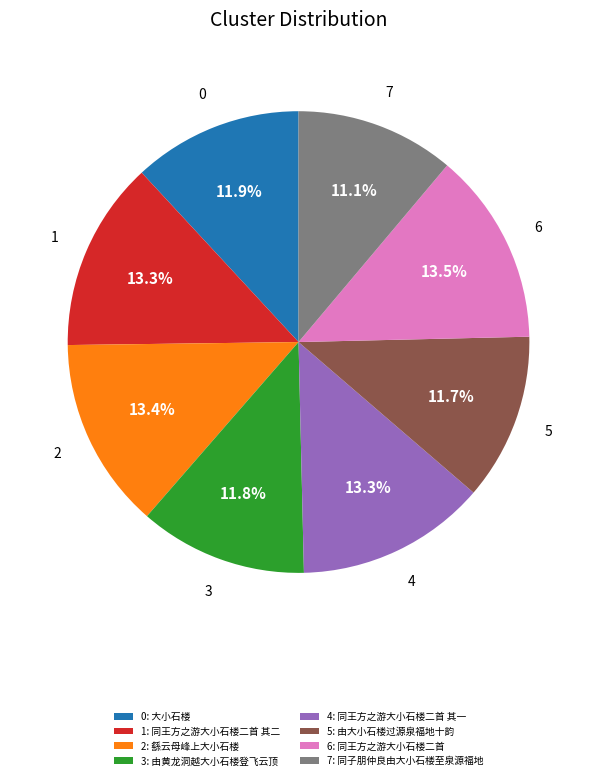

Which category has the smallest portion of the pie?

7: 同子朋仲良由大小石楼至泉源福地